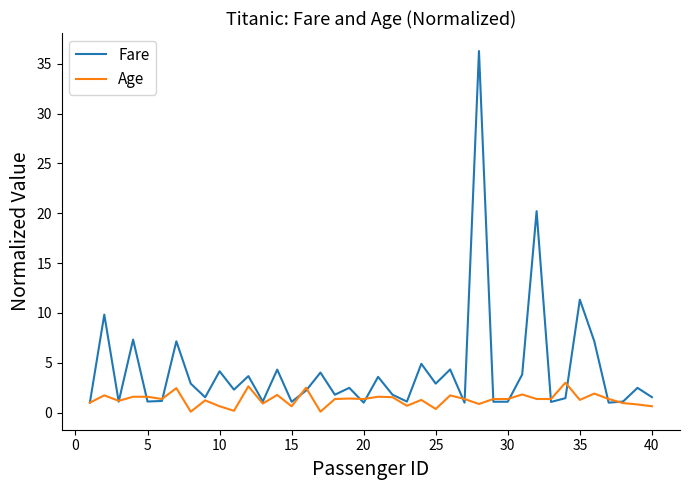

What is the minimum value for Fare?

1.0